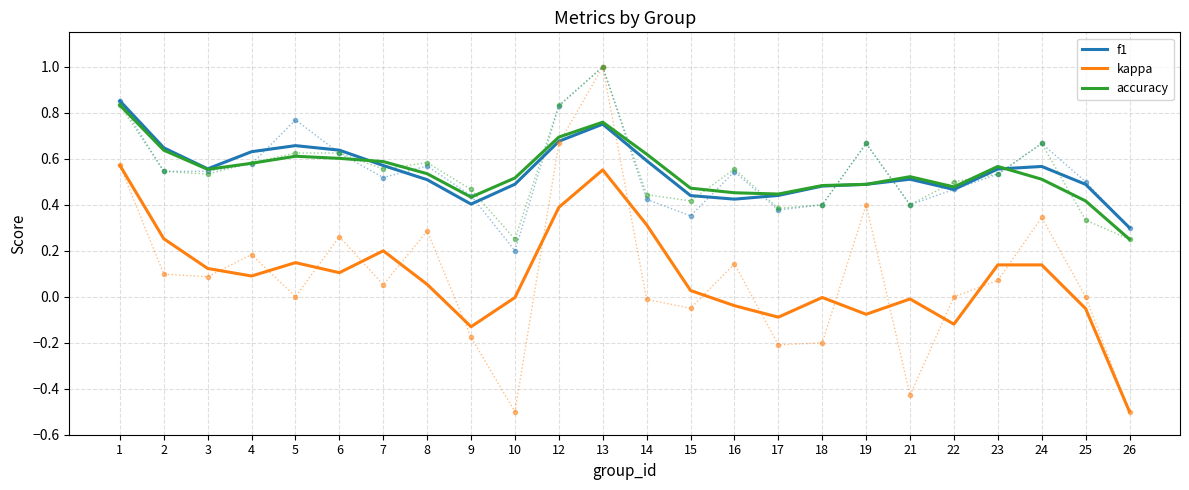

At which label does accuracy reach its minimum?

26